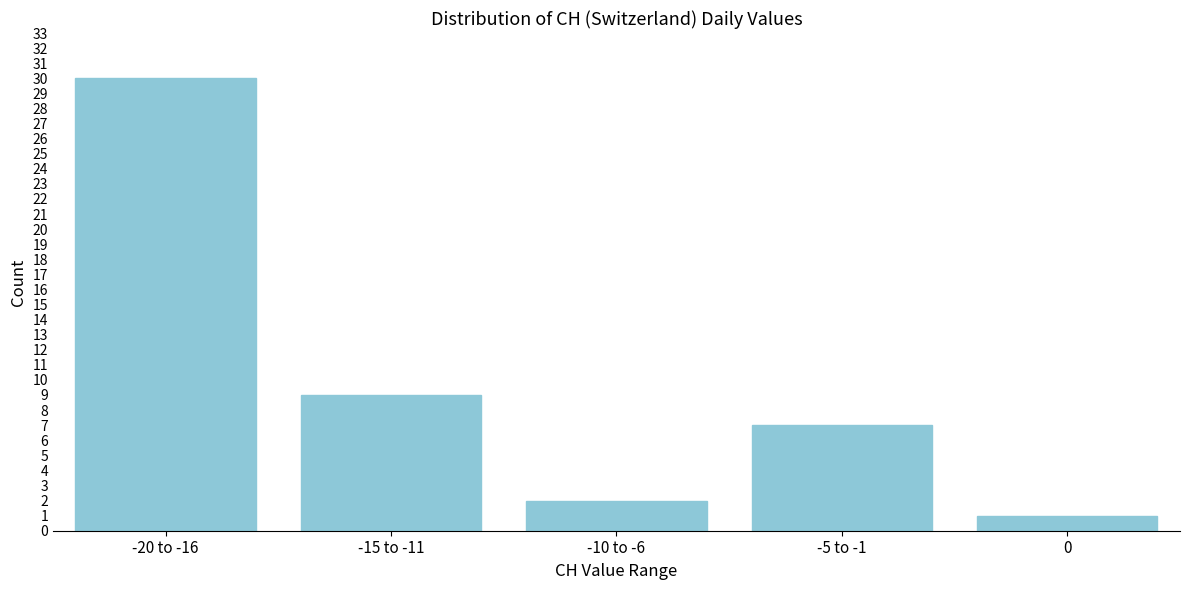

Reading left to right, extract all data points from this chart.

-20 to -16=30	-15 to -11=9	-10 to -6=2	-5 to -1=7	0=1